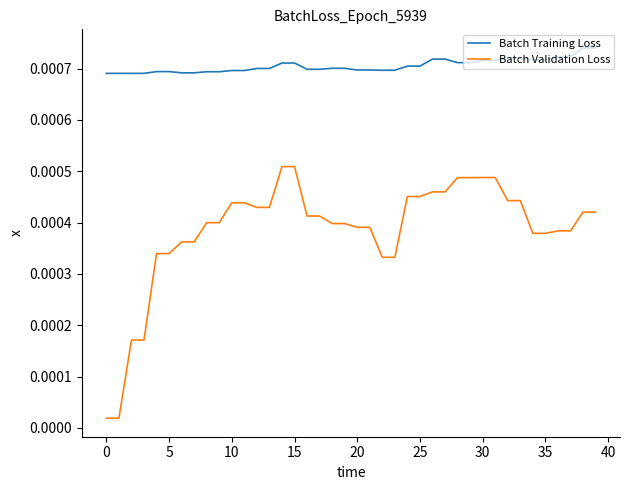

What are all the series names shown in the legend?

Batch Training Loss, Batch Validation Loss